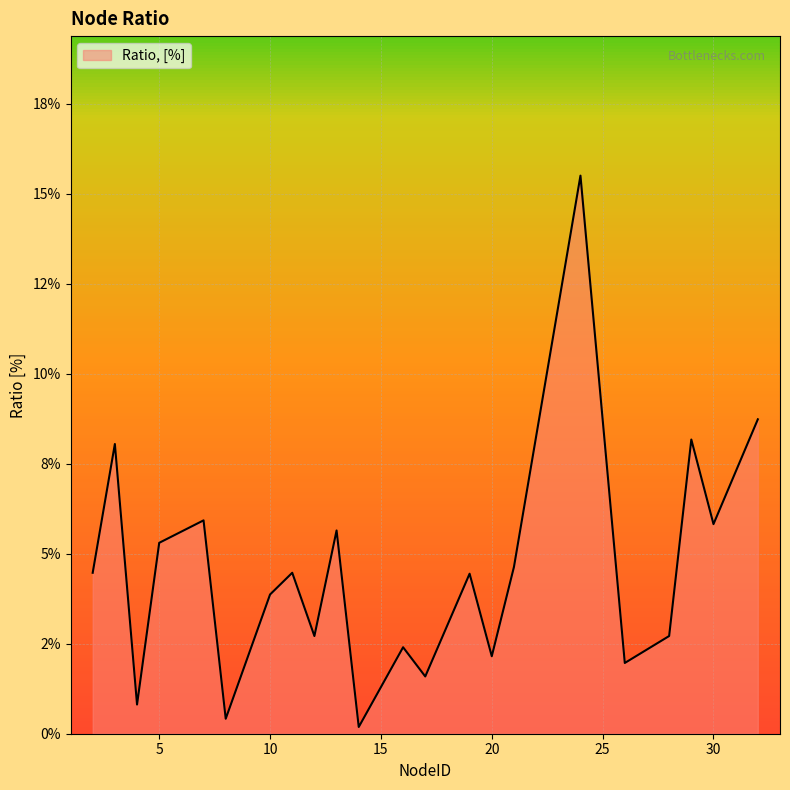

Does the chart display data point markers on the line(s)?

No